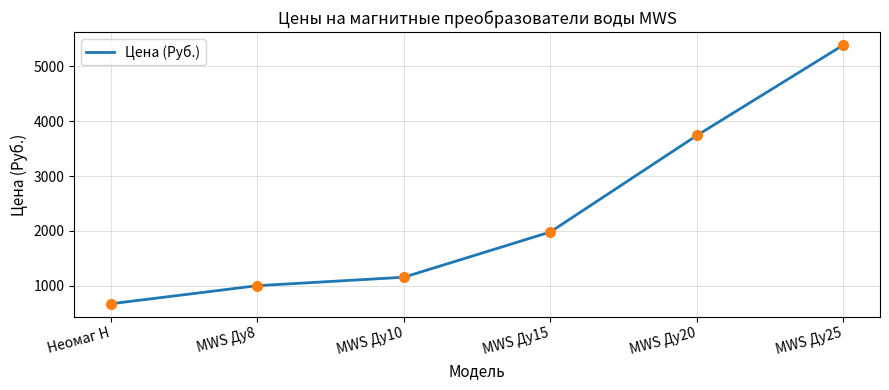

What is the change in value from MWS Ду10 to MWS Ду25?

+4235